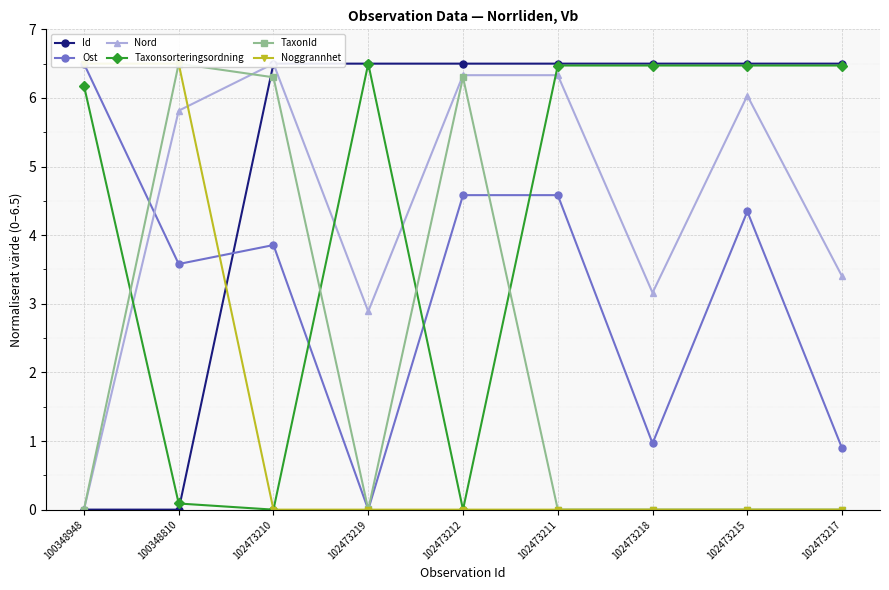

What position from the left is 100348810?

2